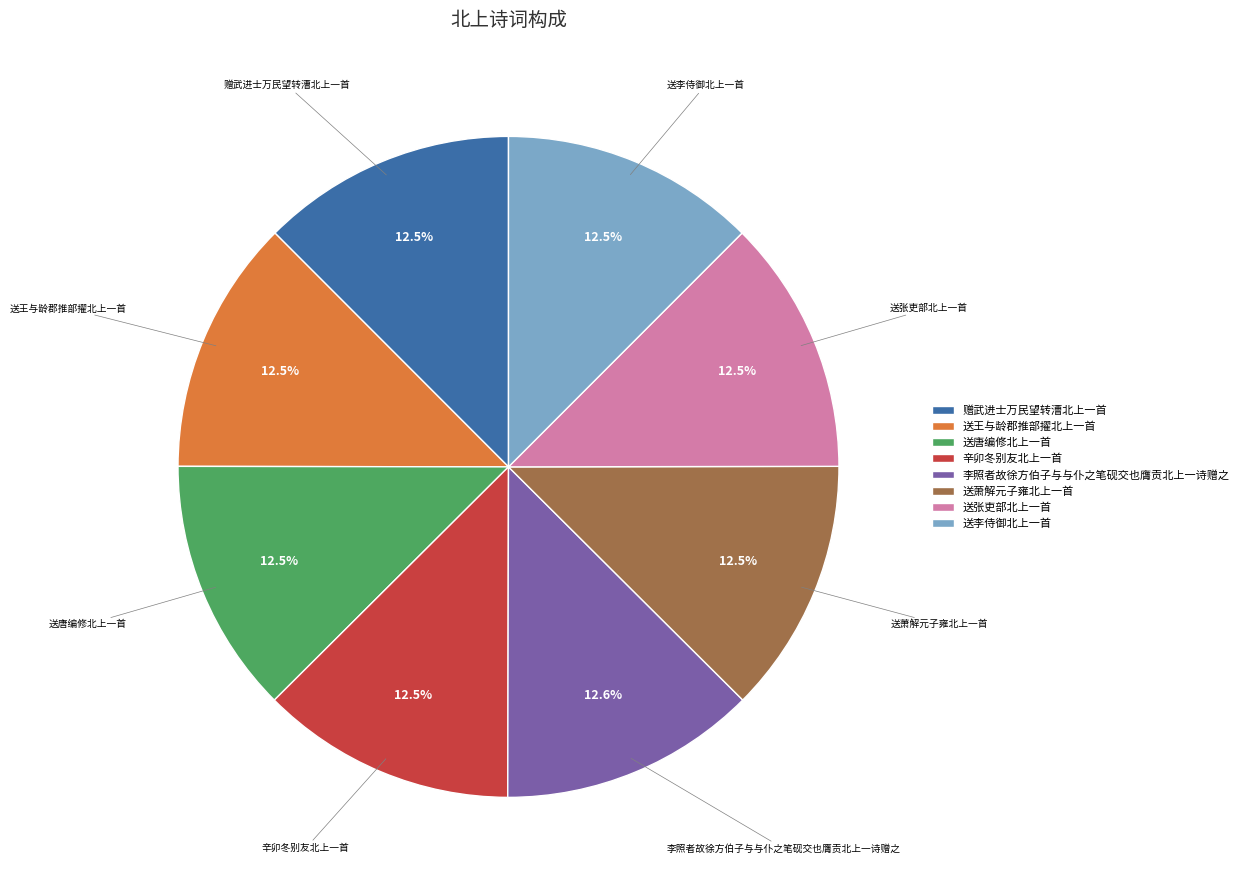

Is there any slice that represents more than half of the pie?

No